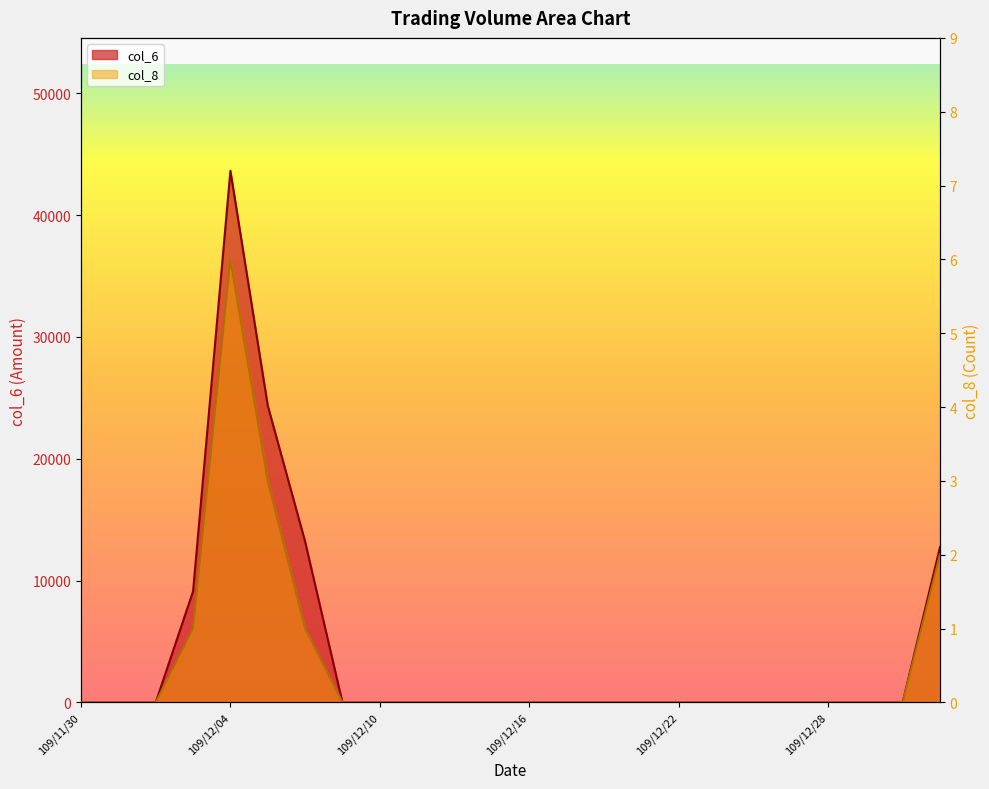

What is the label of the 15th point from the right?

109/12/11